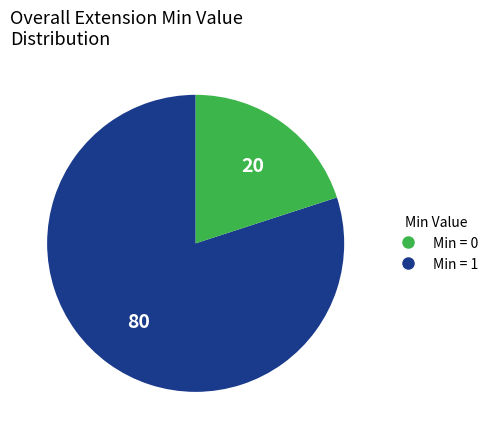

Does any single category account for the majority?

Yes